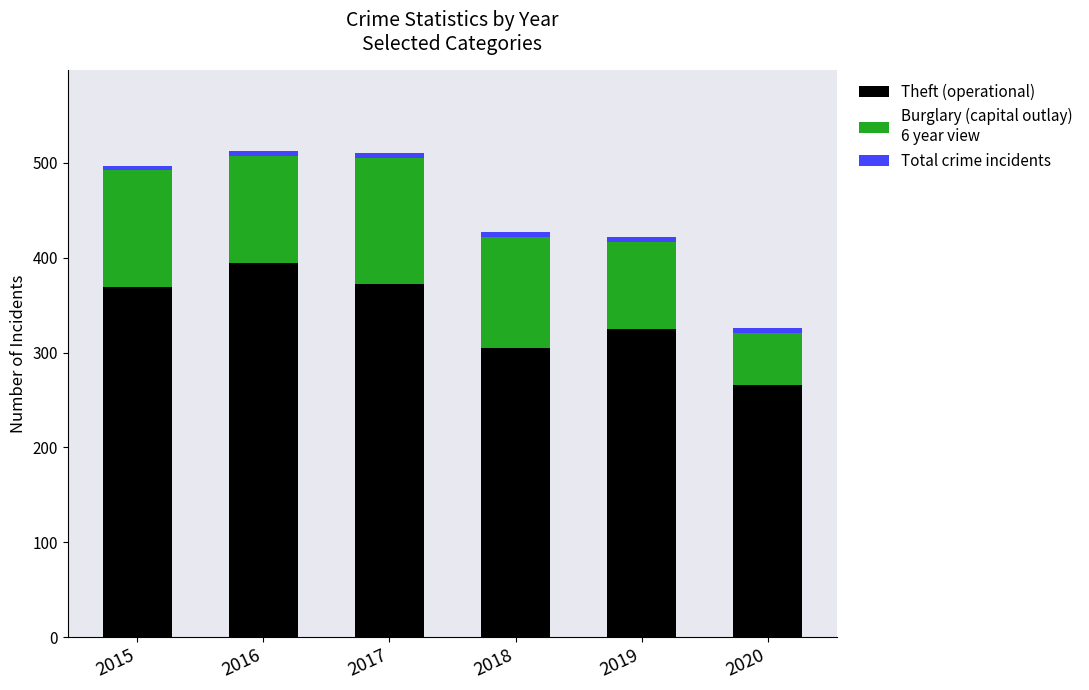

Is it true that Interest (Total) equals 5 at 2015?

True